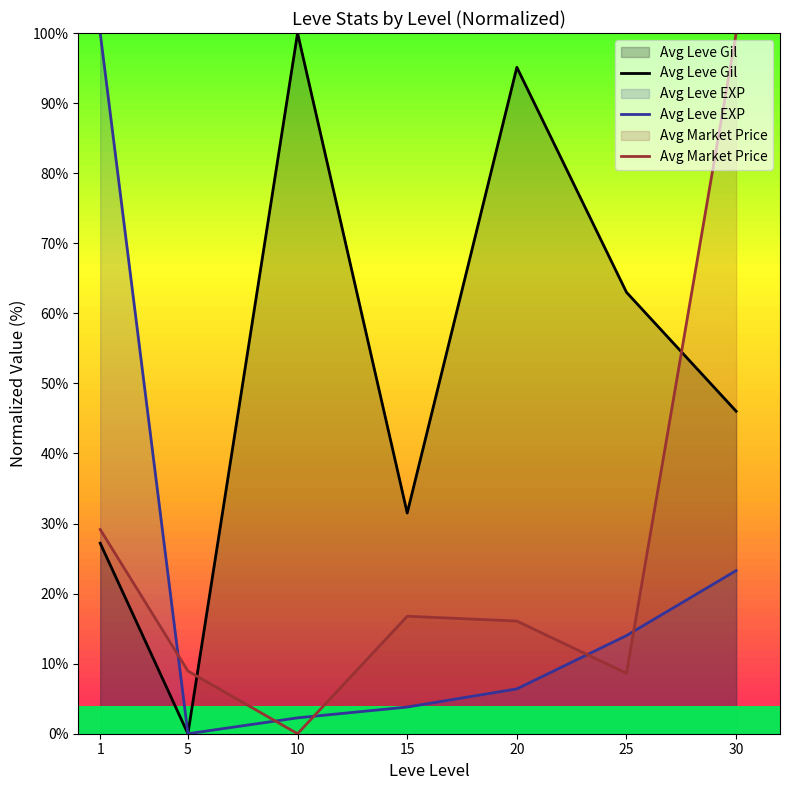

Reading left to right, list all the values displayed in this chart.

Avg Leve Gil: 1=27.2	5=0.0	10=100.0	15=31.5	20=95.1	25=63.0	30=46.0
Avg Leve EXP: 1=100.0	5=0.0	10=2.3	15=3.8	20=6.4	25=14.0	30=23.3
Avg Market Price: 1=29.2	5=9.0	10=0.0	15=16.8	20=16.1	25=8.6	30=100.0